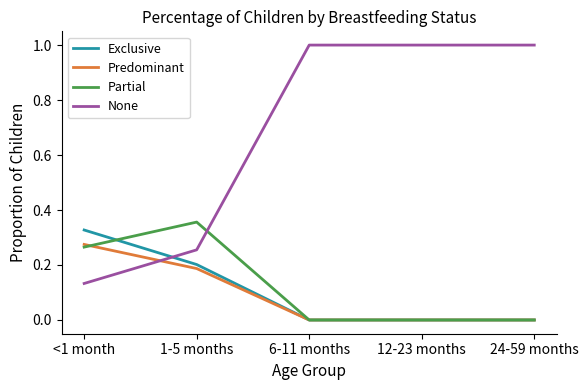

True or false: Partial has a value of 0.1 at <1 month.

False